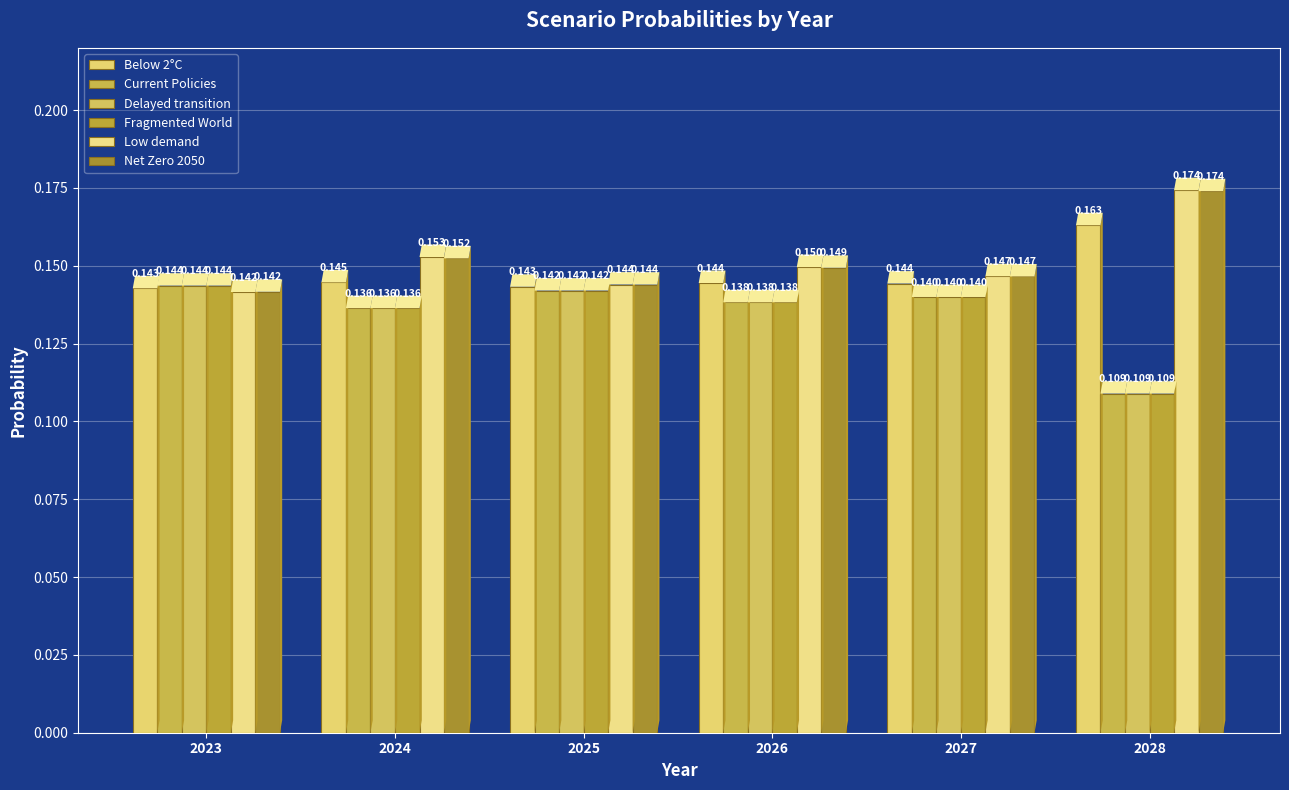

True or false: Below 2°C has a value of 0.1 at 2023.

True